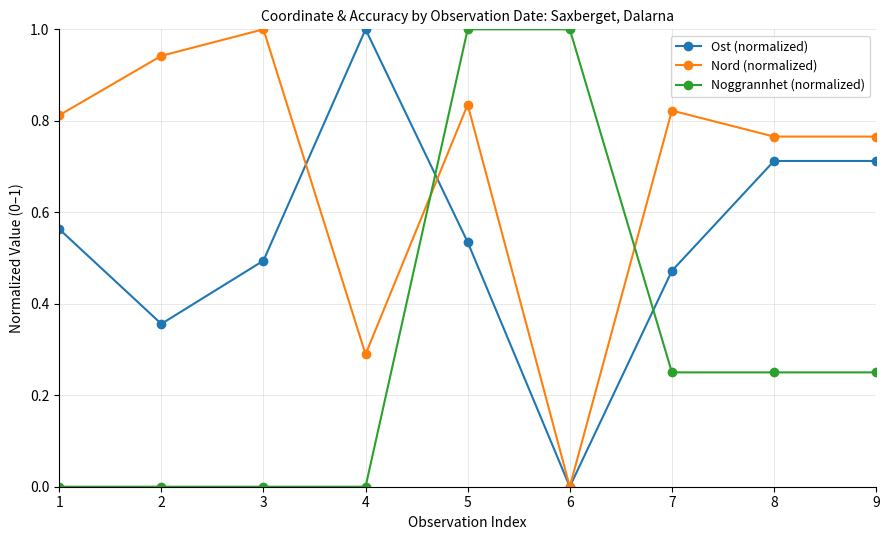

Is the value of Nord (normalized) at 2 greater than the value of Noggrannhet (normalized) at 1?

Yes